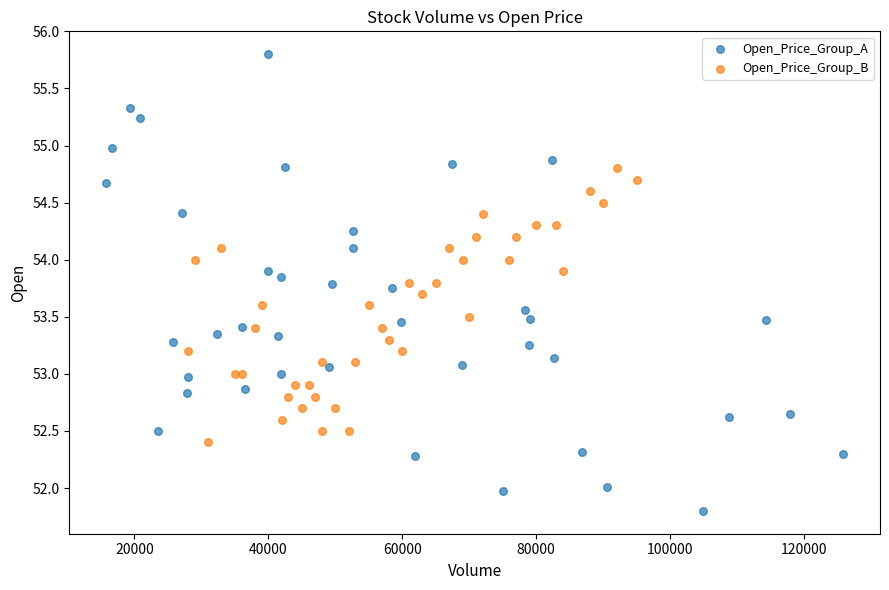

Which series reaches the maximum Y coordinate?

Open_Price_Group_A